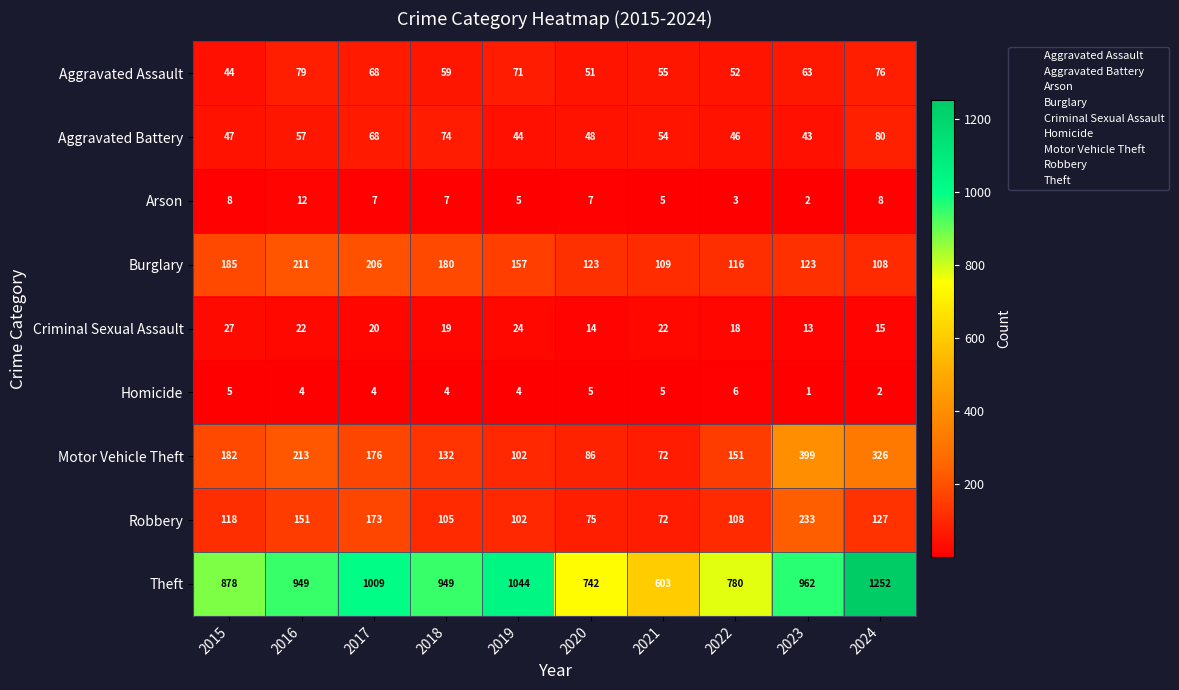

Which label corresponds to the largest value in the chart?

2024